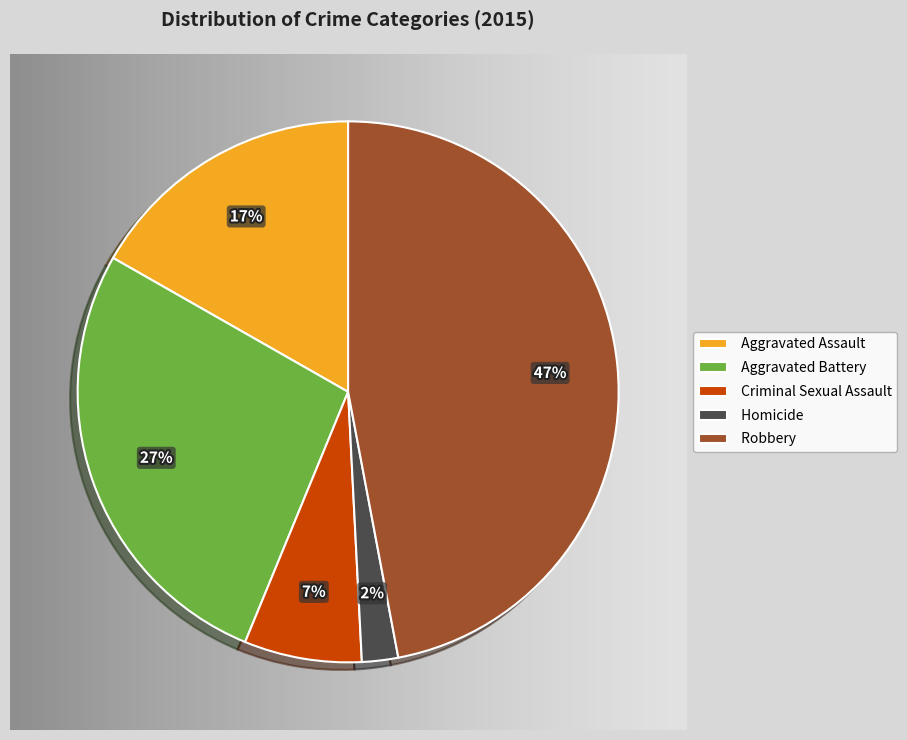

To the nearest percent, what portion does Criminal Sexual Assault represent?

7%